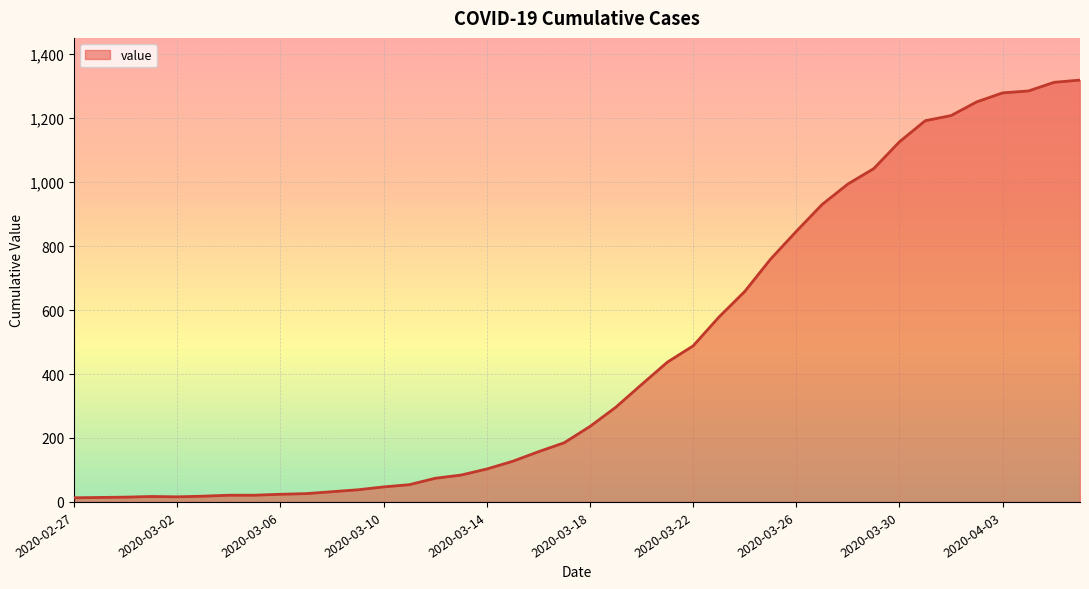

What is the sum of all values?

18689